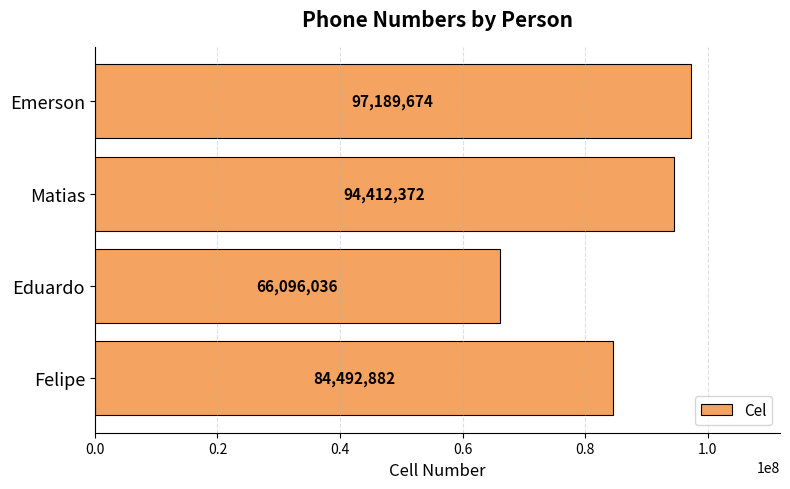

Reading bottom to top, transcribe all the data shown in this chart.

Felipe=84492882	Eduardo=66096036	Matias=94412372	Emerson=97189674